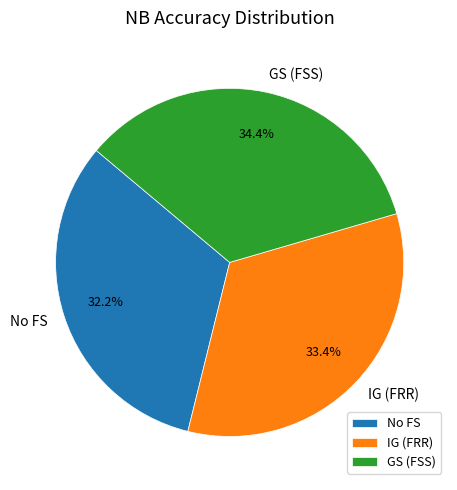

Is it true that GS (FSS) is 34% of the pie?

True